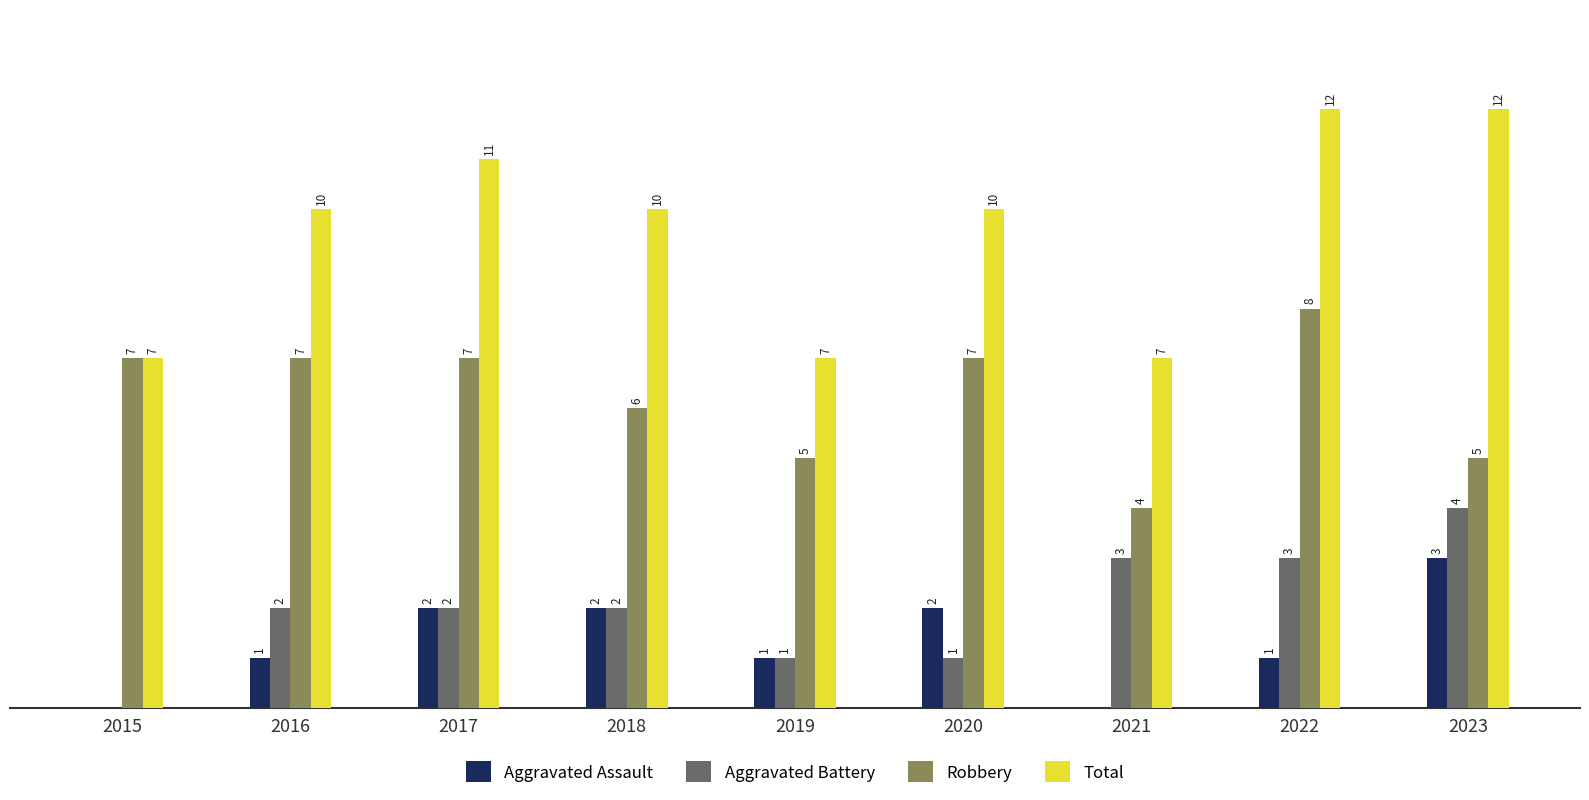

Which series changed the most between 2015 and 2016?

Total